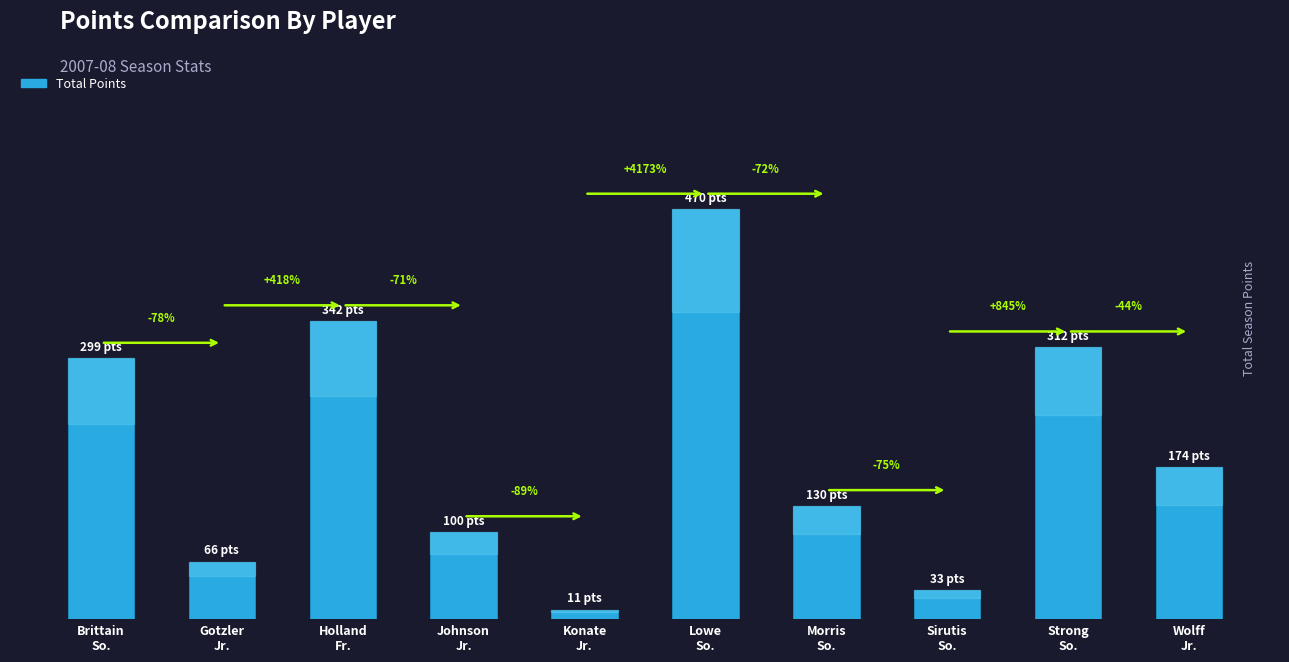

What is the minimum value shown in the chart?

11